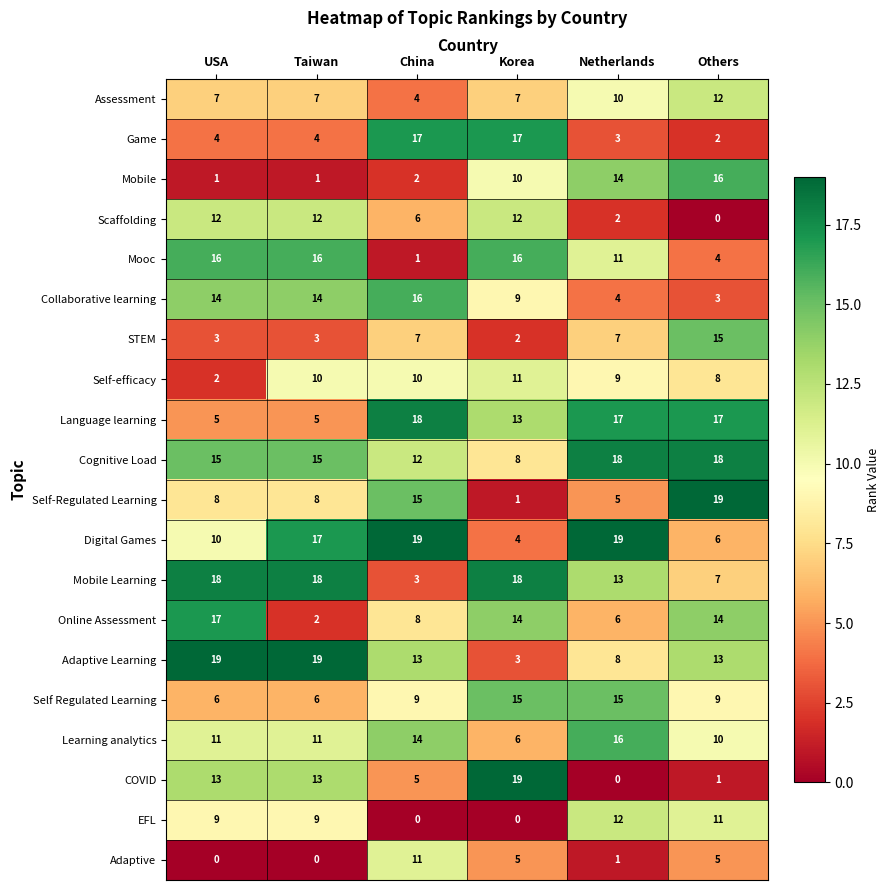

Which series has the widest spread of values?

COVID